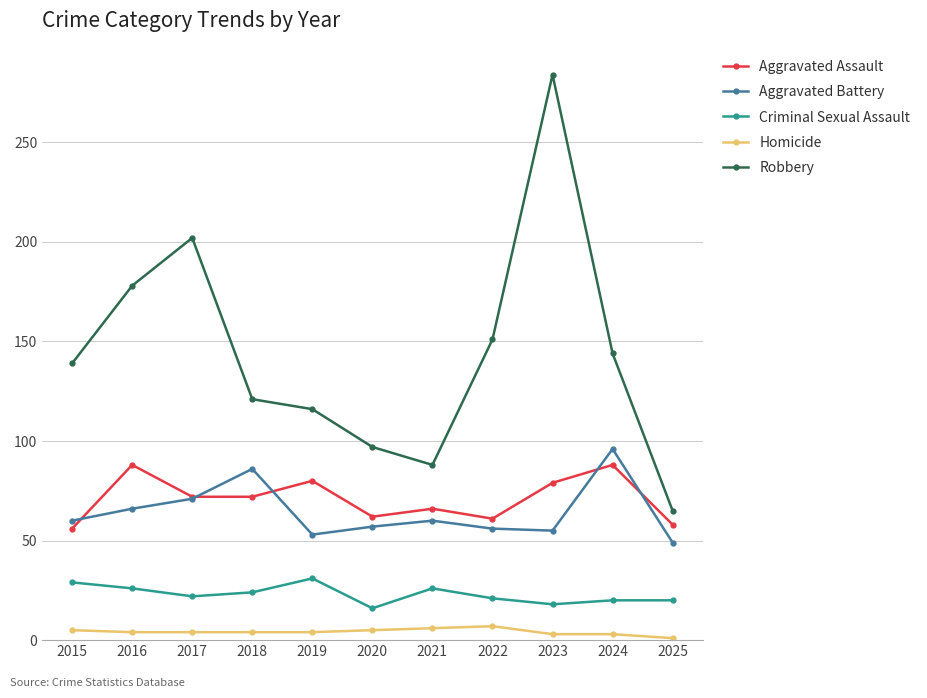

List the series in order of their peak value, highest first.

Robbery, Aggravated Battery, Aggravated Assault, Criminal Sexual Assault, Homicide